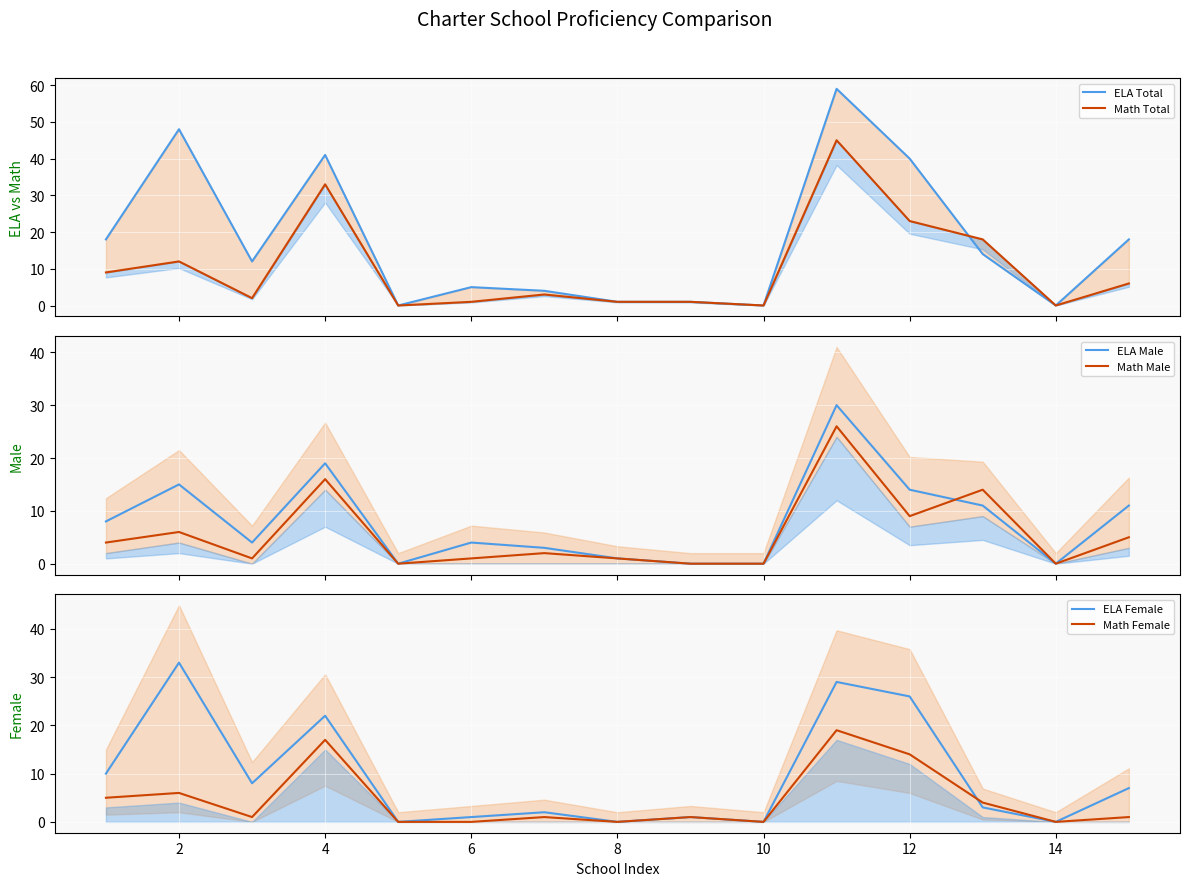

Count the number of data series in this chart.

6